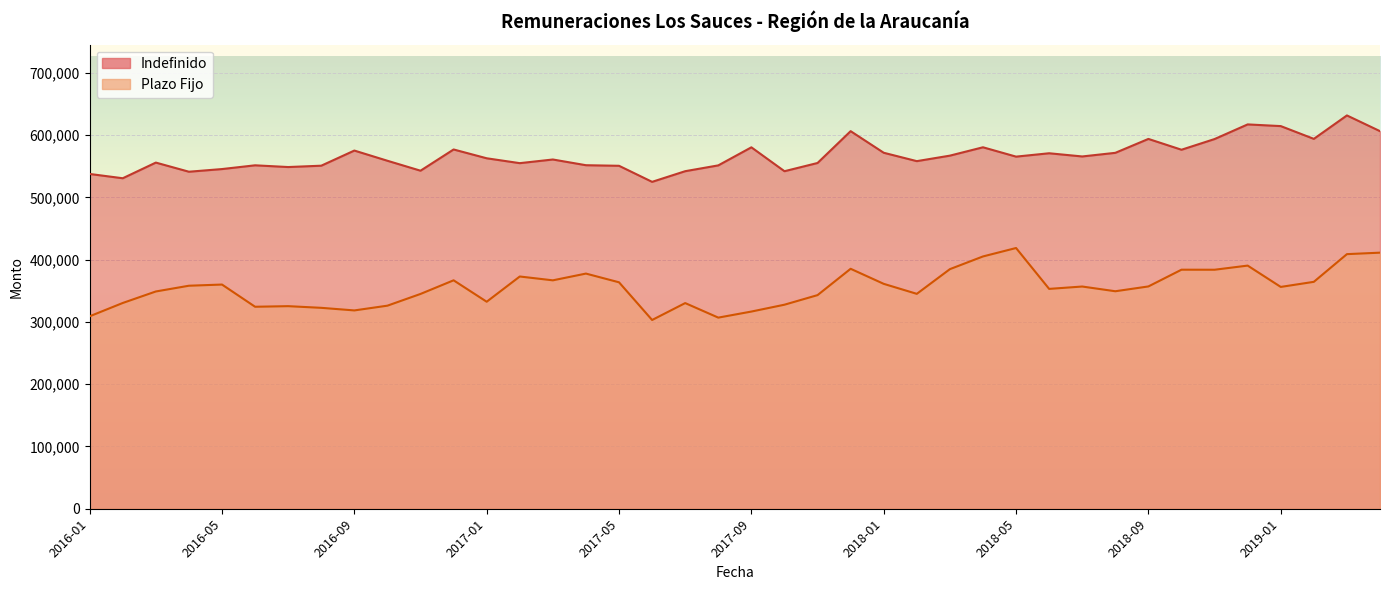

Reading left to right, list all the values displayed in this chart.

Indefinido: 2016-01=537551	2016-02=530655	2016-03=555806	2016-04=541130	2016-05=545412	2016-06=551435	2016-07=548657	2016-08=550809	2016-09=575123	2016-10=558734	2016-11=542781	2016-12=576867	2017-01=562723	2017-02=554892	2017-03=560766	2017-04=551590	2017-05=550659	2017-06=524880	2017-07=541991	2017-08=551319	2017-09=580317	2017-10=541959	2017-11=555162	2017-12=606274	2018-01=571585	2018-02=558132	2018-03=566959	2018-04=580388	2018-05=565376	2018-06=570778	2018-07=565652	2018-08=571467	2018-09=593802	2018-10=576436	2018-11=593598	2018-12=617103	2019-01=614400	2019-02=593893	2019-03=631522	2019-04=606266
Plazo Fijo: 2016-01=309000	2016-02=330376	2016-03=348859	2016-04=358086	2016-05=359977	2016-06=324322	2016-07=325267	2016-08=322591	2016-09=318427	2016-10=326061	2016-11=344891	2016-12=366784	2017-01=332371	2017-02=372902	2017-03=366746	2017-04=377586	2017-05=363579	2017-06=303064	2017-07=330217	2017-08=306872	2017-09=316604	2017-10=327615	2017-11=343000	2017-12=385289	2018-01=361109	2018-02=345045	2018-03=384697	2018-04=405096	2018-05=418639	2018-06=353006	2018-07=356804	2018-08=349220	2018-09=356944	2018-10=383824	2018-11=383762	2018-12=390404	2019-01=356162	2019-02=364342	2019-03=408804	2019-04=411172